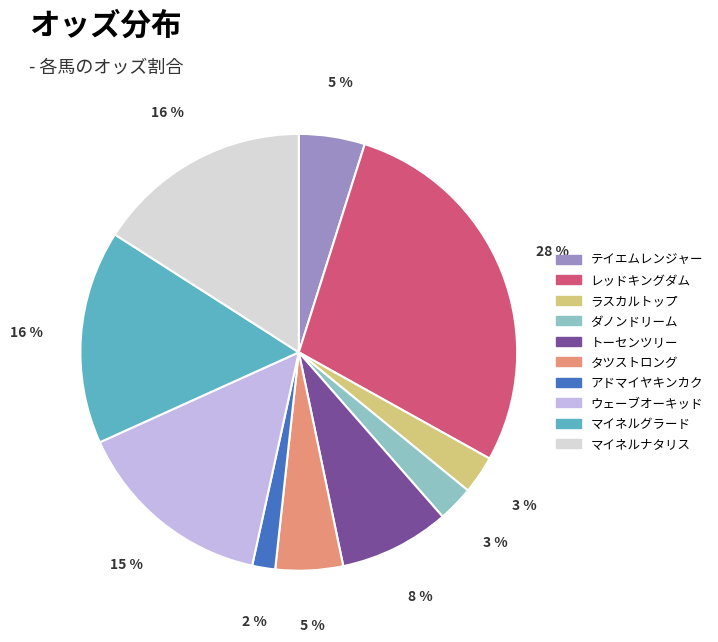

What percentage is the マイネルグラード slice, to the nearest percent?

16%